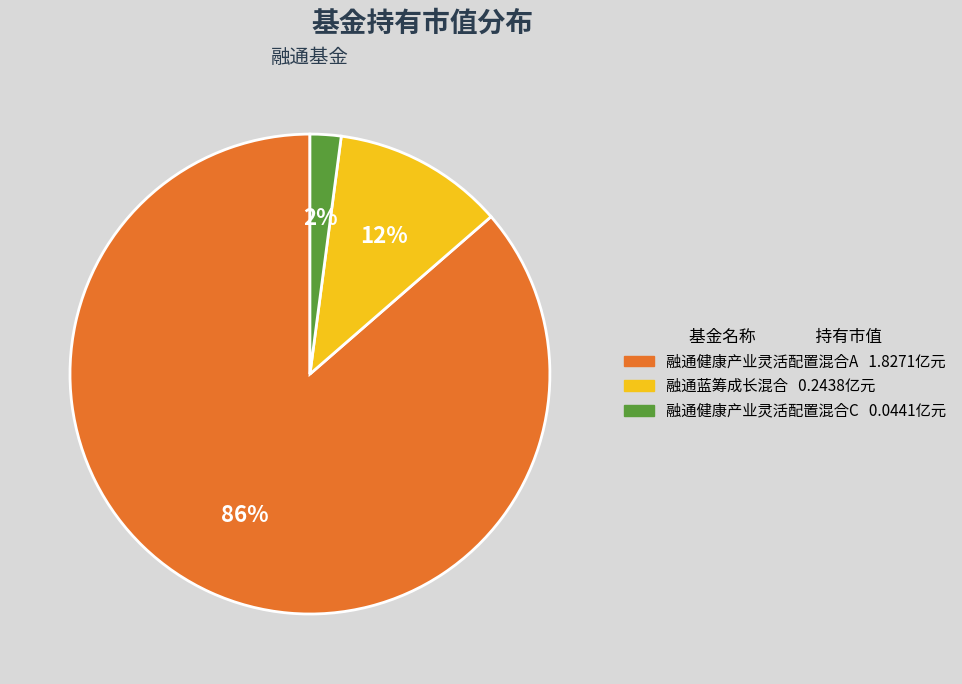

Count the number of slices in the pie.

3